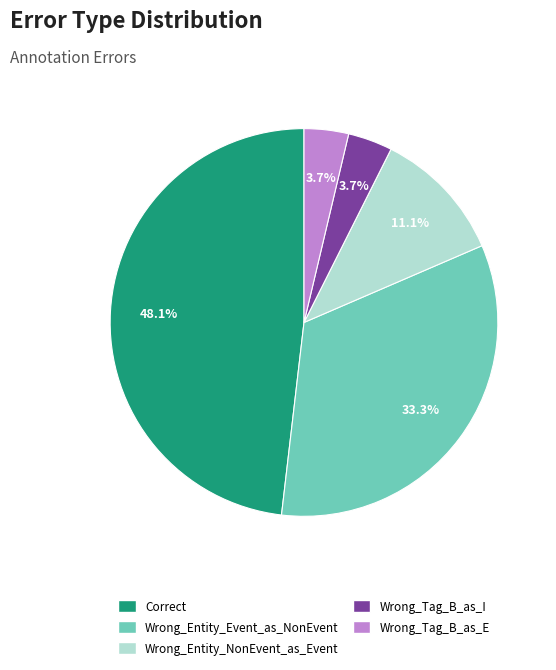

Between Correct and Wrong_Entity_Event_as_NonEvent, which is larger?

Correct